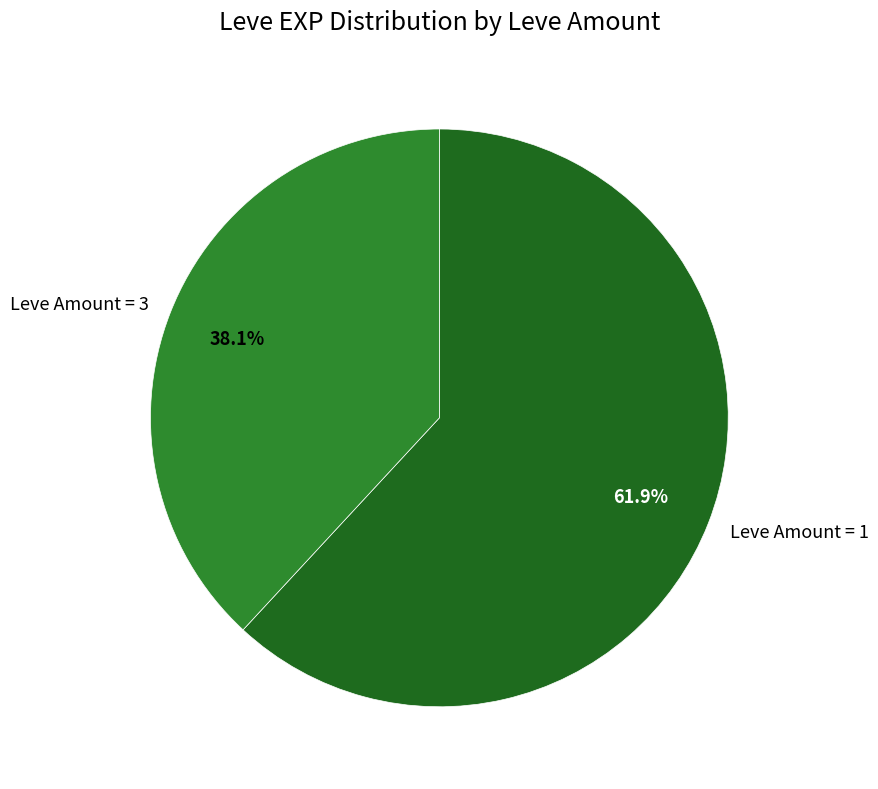

Combined, do Leve Amount = 3 and Leve Amount = 1 account for over 50%?

Yes